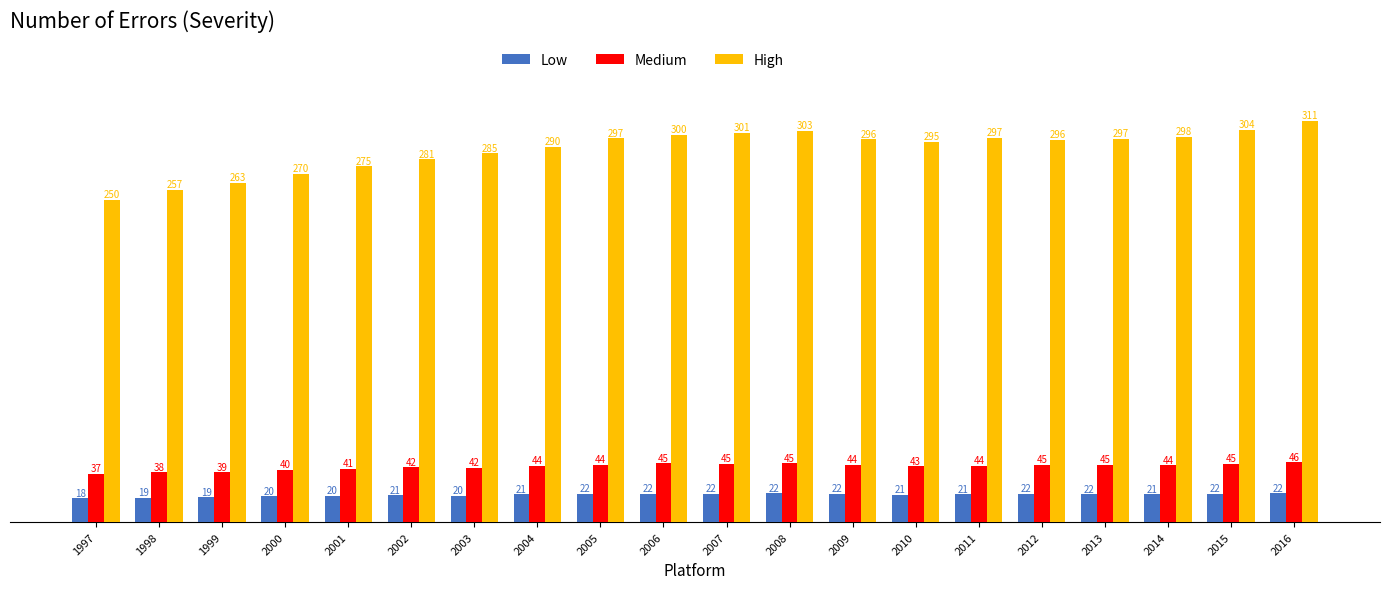

What is the difference between the Low values at 2013 and 2004?

0.2